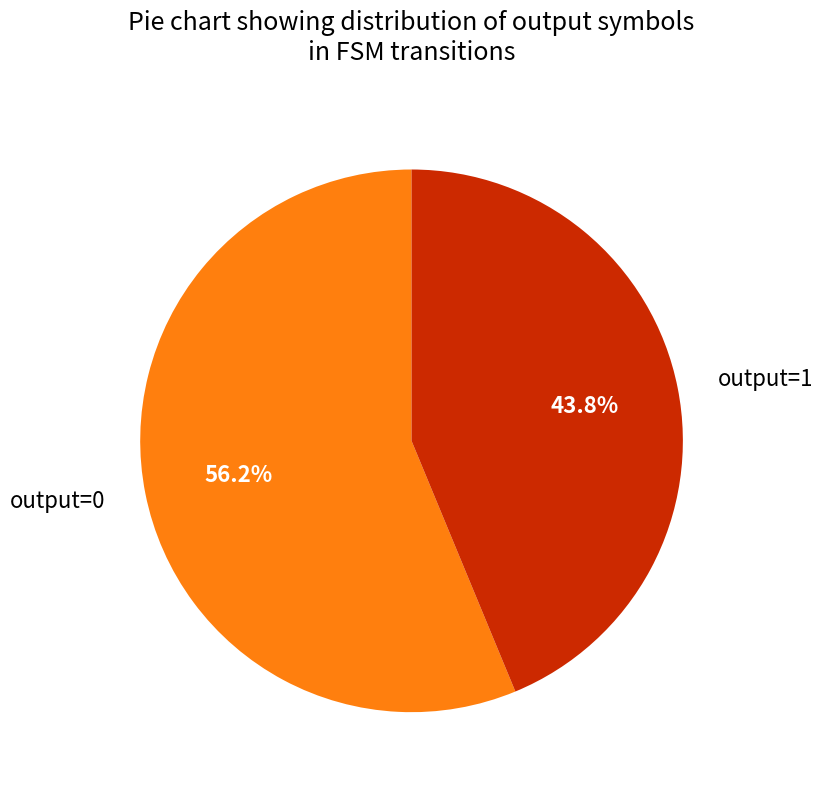

Which slice is the smallest?

output=1